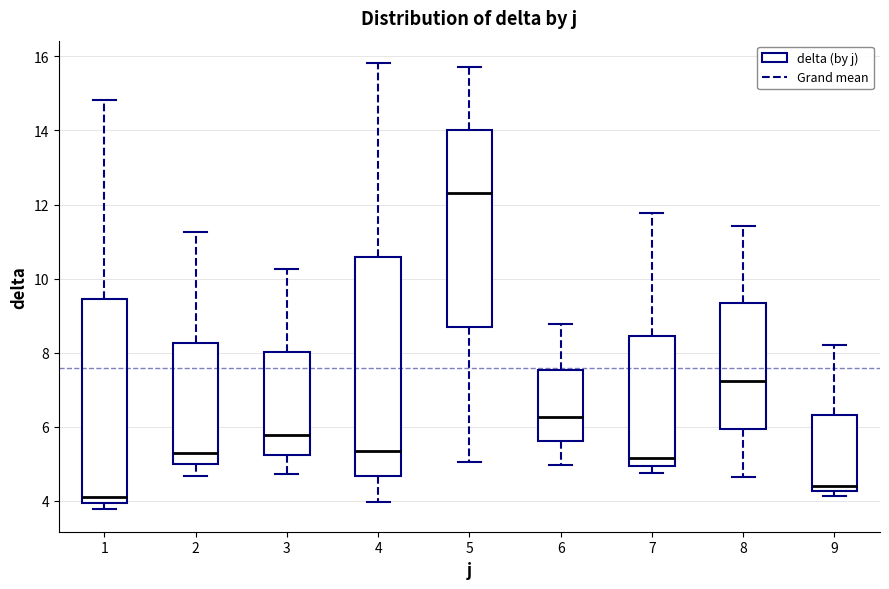

Comparing the boxes themselves (not the whiskers), which one is the tallest?

4